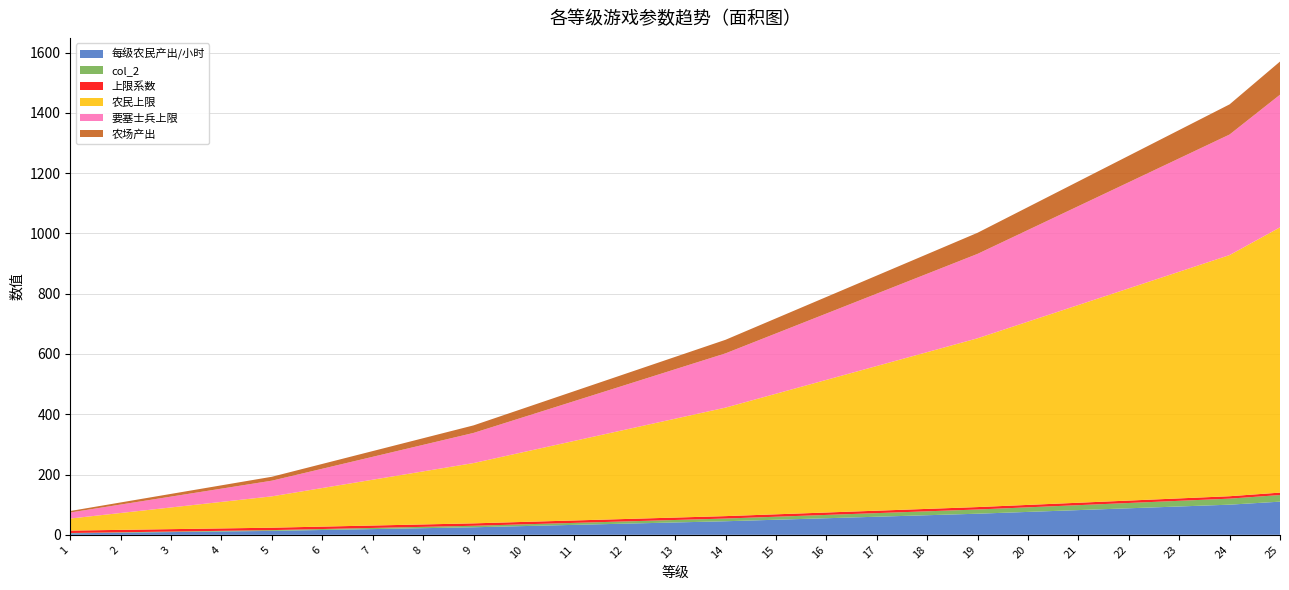

Reading right to left, list all the values displayed in this chart.

每级农民产出/小时: 110.0	100.0	94.0	88.0	82.0	76.0	70.0	65.0	60.0	55.0	50.0	45.0	41.0	37.0	33.0	29.0	25.0	22.0	19.0	16.0	13.0	11.0	9.0	7.0	5.0
col_2: 22.0	20.0	18.8	17.6	16.4	15.2	14.0	13.0	12.0	11.0	10.0	9.0	8.2	7.4	6.6	5.8	5.0	4.4	3.8	3.2	2.6	2.2	1.8	1.4	1.0
上限系数: 8.0	8.0	8.0	8.0	8.0	8.0	8.0	8.0	8.0	8.0	8.0	8.0	8.0	8.0	8.0	8.0	8.0	8.0	8.0	8.0	8.0	8.0	8.0	8.0	8.0
农民上限: 880.0	800.0	752.0	704.0	656.0	608.0	560.0	520.0	480.0	440.0	400.0	360.0	328.0	296.0	264.0	232.0	200.0	176.0	152.0	128.0	104.0	88.0	72.0	56.0	40.0
要塞士兵上限: 440.0	400.0	376.0	352.0	328.0	304.0	280.0	260.0	240.0	220.0	200.0	180.0	164.0	148.0	132.0	116.0	100.0	88.0	76.0	64.0	52.0	44.0	36.0	28.0	20.0
农场产出: 110.0	100.0	94.0	88.0	82.0	76.0	70.0	65.0	60.0	55.0	50.0	45.0	41.0	37.0	33.0	29.0	25.0	22.0	19.0	16.0	13.0	11.0	9.0	7.0	5.0